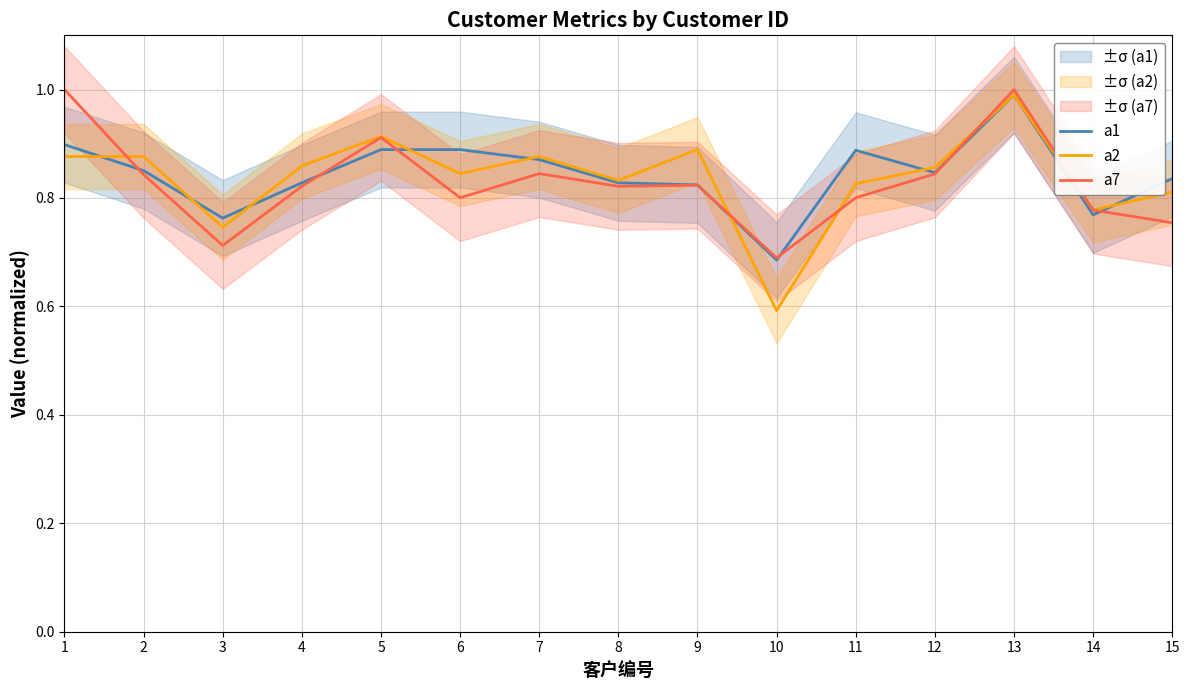

Reading left to right, extract all data points from this chart.

a1: 0.9	0.9	0.8	0.8	0.9	0.9	0.9	0.8	0.8	0.7	0.9	0.8	1.0	0.8	0.8
a2: 0.9	0.9	0.7	0.9	0.9	0.8	0.9	0.8	0.9	0.6	0.8	0.9	1.0	0.8	0.8
a7: 1.0	0.8	0.7	0.8	0.9	0.8	0.8	0.8	0.8	0.7	0.8	0.8	1.0	0.8	0.8